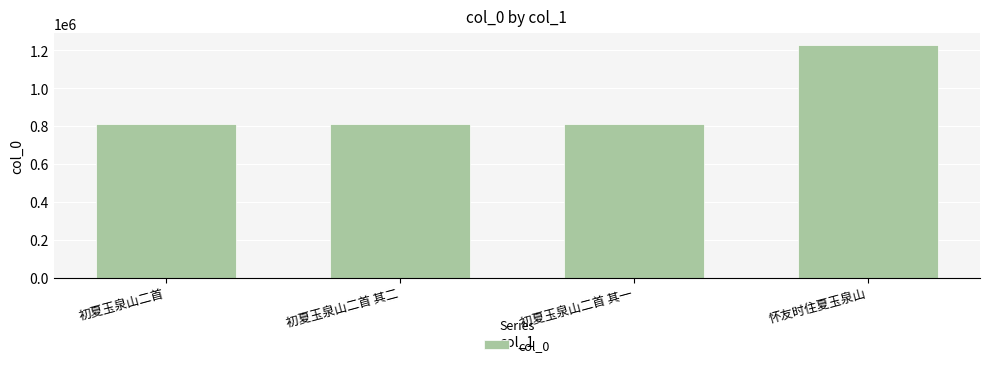

What value does the data have at 初夏玉泉山二首 其一?

809015